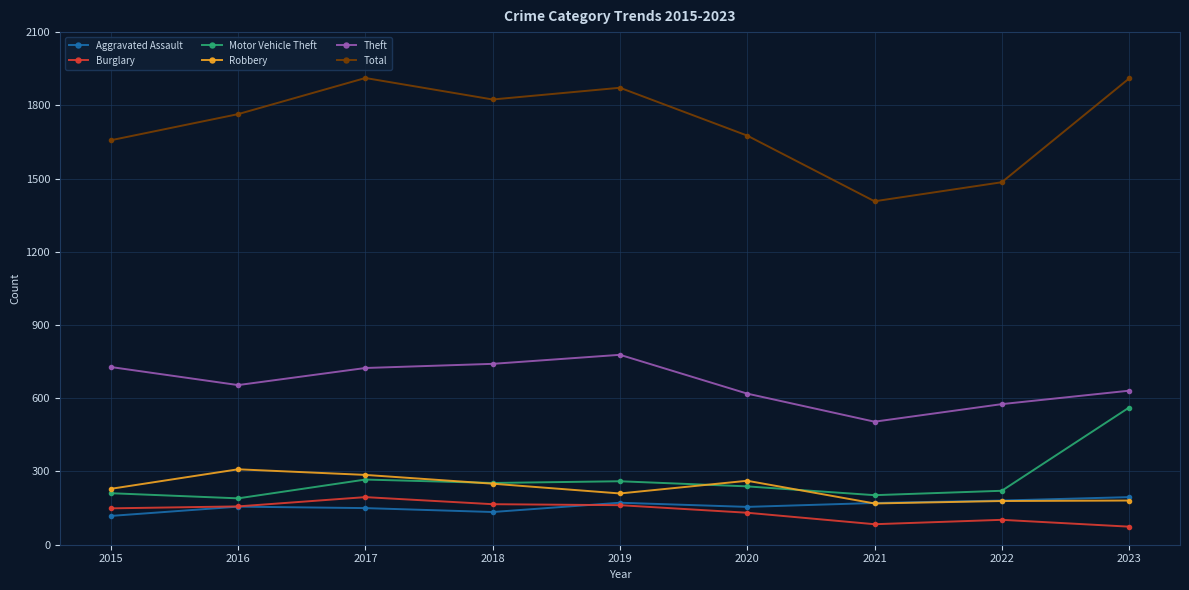

What are all the series names shown in the legend?

Aggravated Assault, Burglary, Motor Vehicle Theft, Robbery, Theft, Total